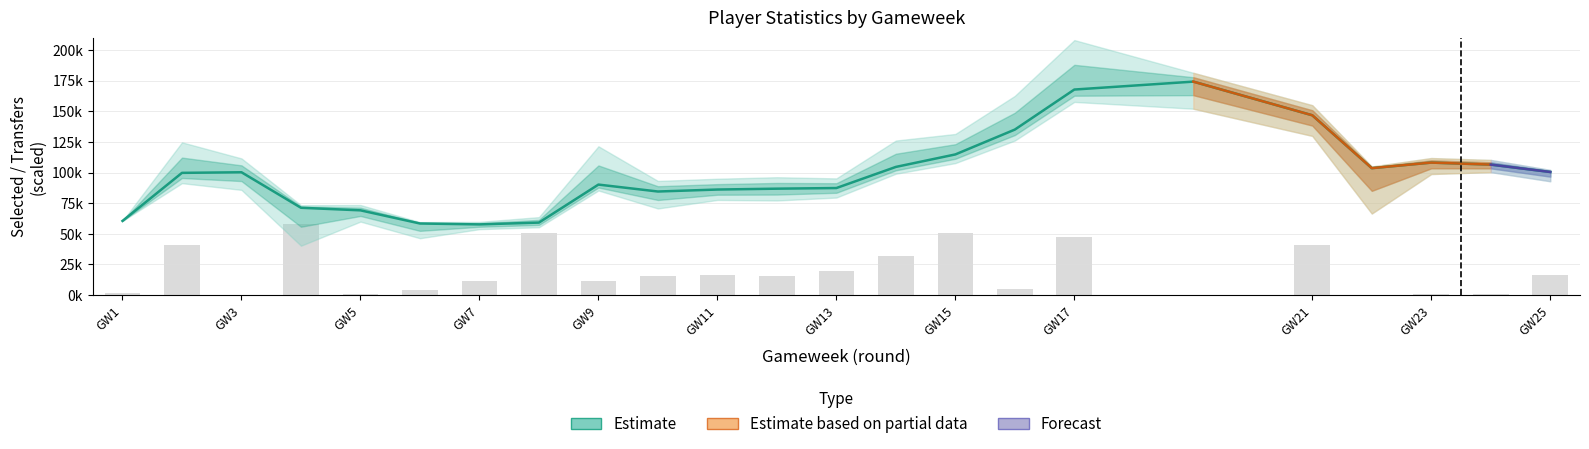

Reading left to right, list all the values displayed in this chart.

selected: 60533	99747	100236	71270	69175	58435	57700	59182	90183	84531	86143	86847	87366	104599	114784	135058	167720	174175	146722	103585	108129	106482	100457
creativity: 2100	40600	0	58300	1100	4400	11900	50600	11300	15300	16400	15400	19300	32100	50900	5100	47400	0	41200	0	900	900	16200